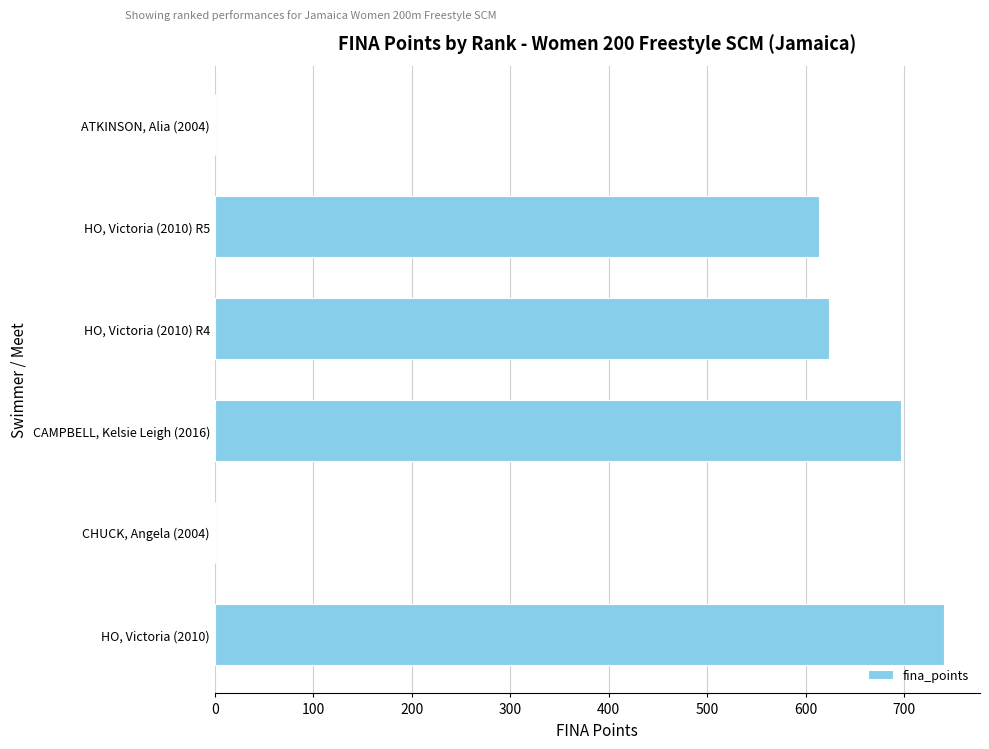

Reading top to bottom, list all the values displayed in this chart.

ATKINSON, Alia (2004)=0	HO, Victoria (2010) R5=614	HO, Victoria (2010) R4=624	CAMPBELL, Kelsie Leigh (2016)=697	CHUCK, Angela (2004)=0	HO, Victoria (2010)=740